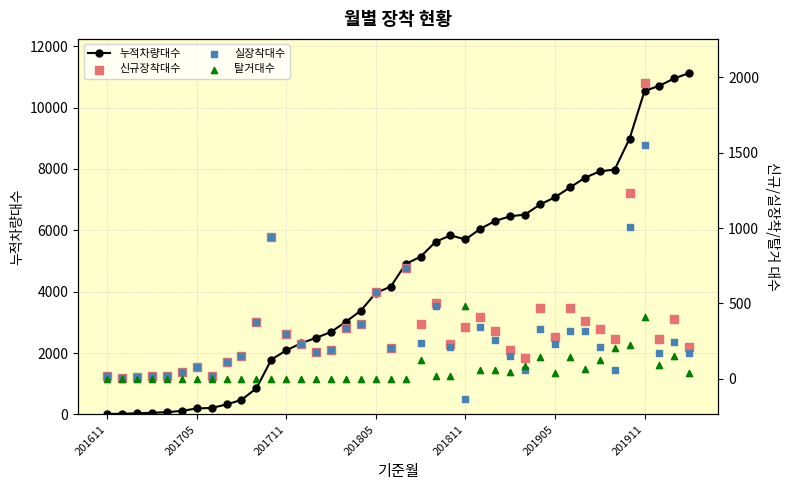

Which series reaches the minimum Y coordinate?

실장착대수